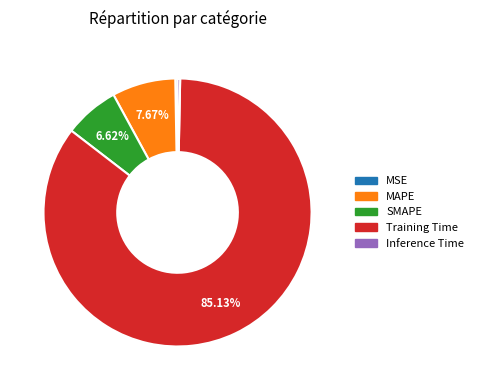

To the nearest percent, what percentage of the pie is SMAPE?

7%